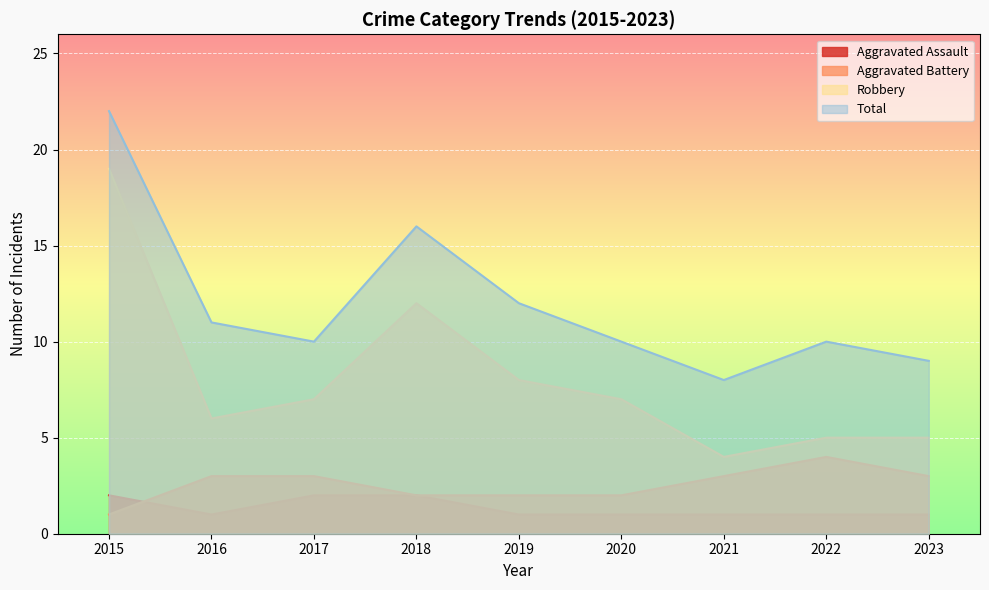

How many series are shown in this chart?

4